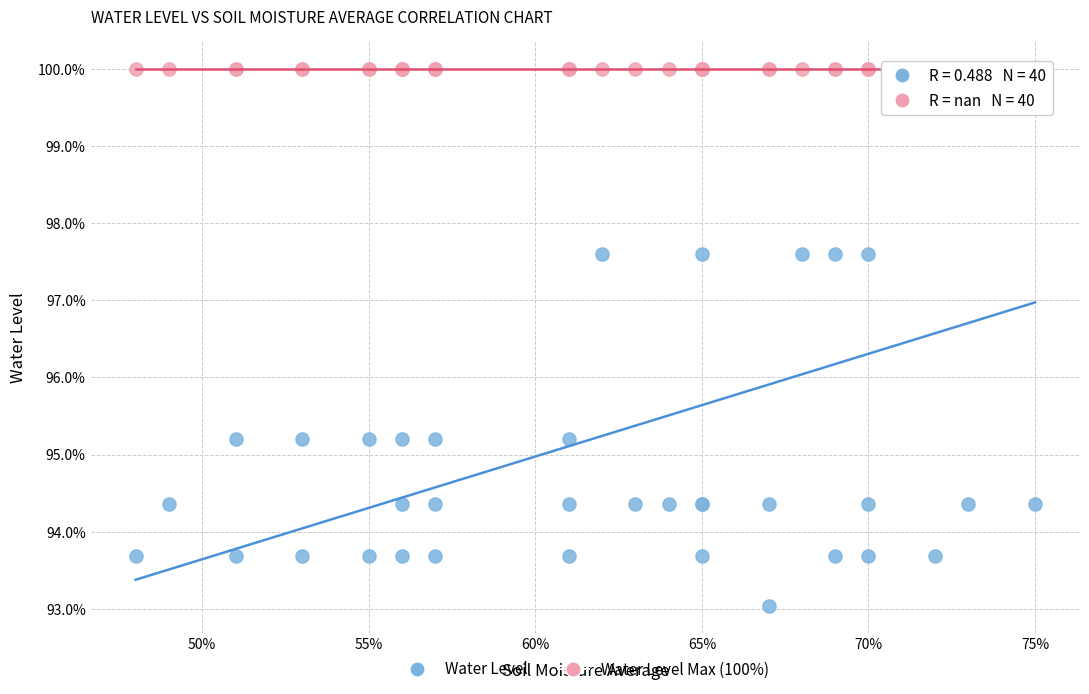

What are all the series names shown in the legend?

Water Level, Water Level Max (100%)